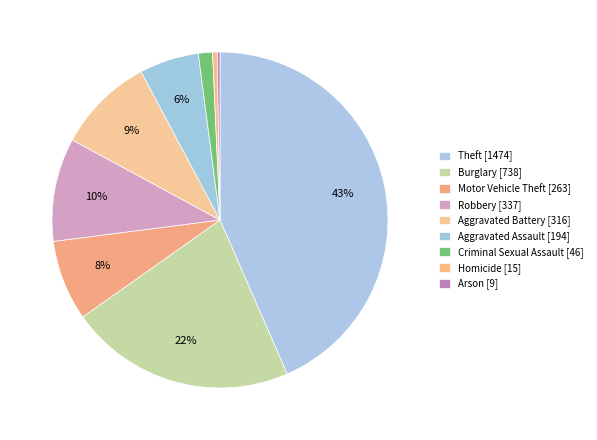

What is the largest slice in the pie chart?

Theft